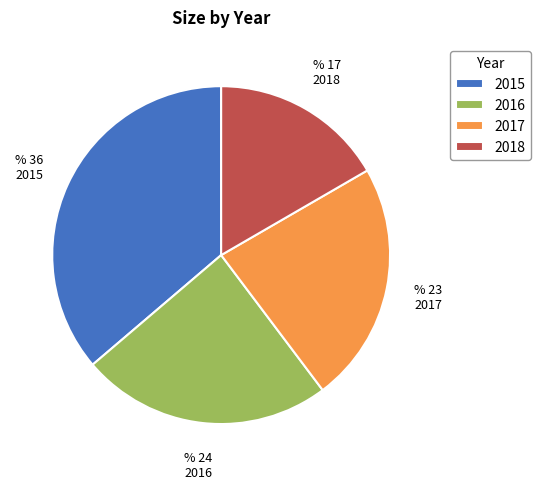

Is it true that 2017 is 23% of the pie?

True